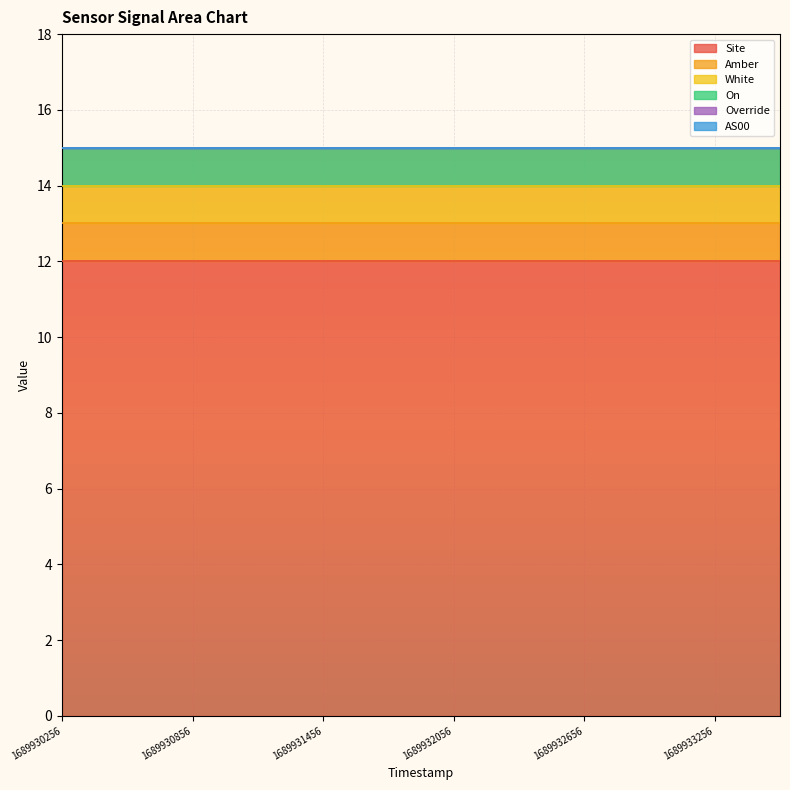

Is it true that Site equals 18 at 1689933256?

False